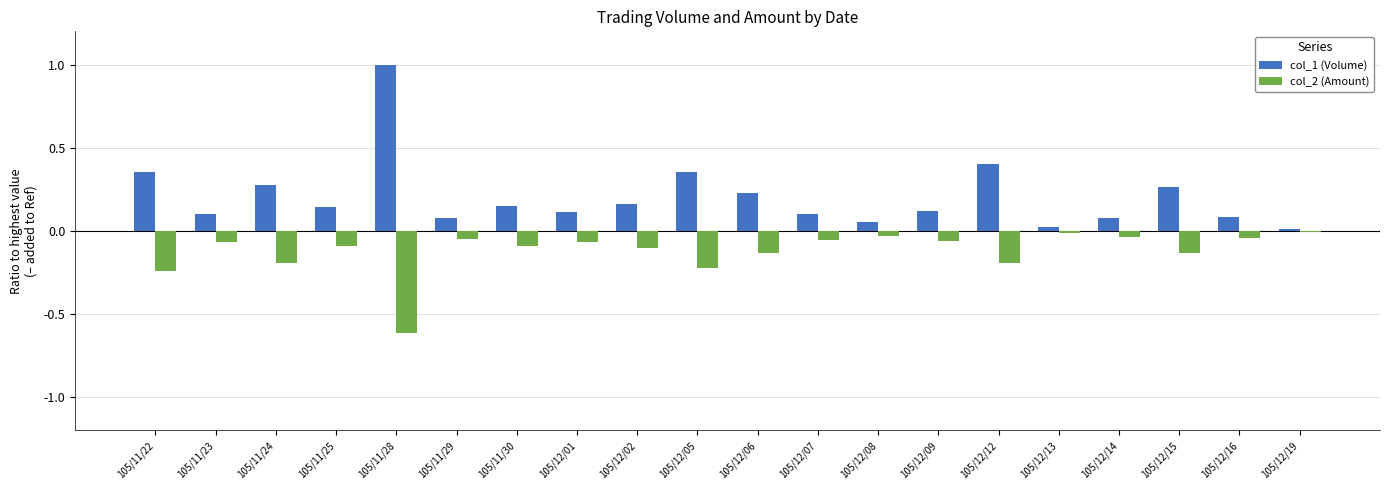

What is the sum of all col_1 (Volume) values?

4.1